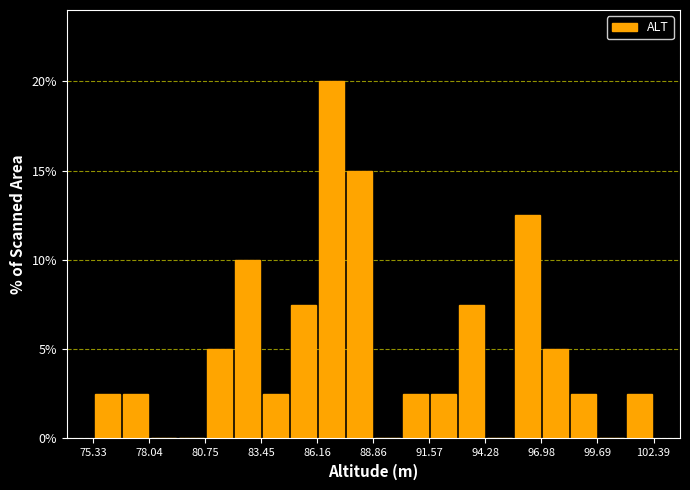

Read against the x-axis, roughly where is the centre of the tallest bar?

87.0